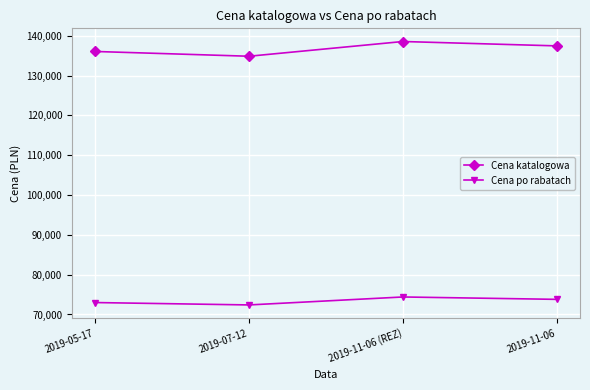

How many series are shown in this chart?

2